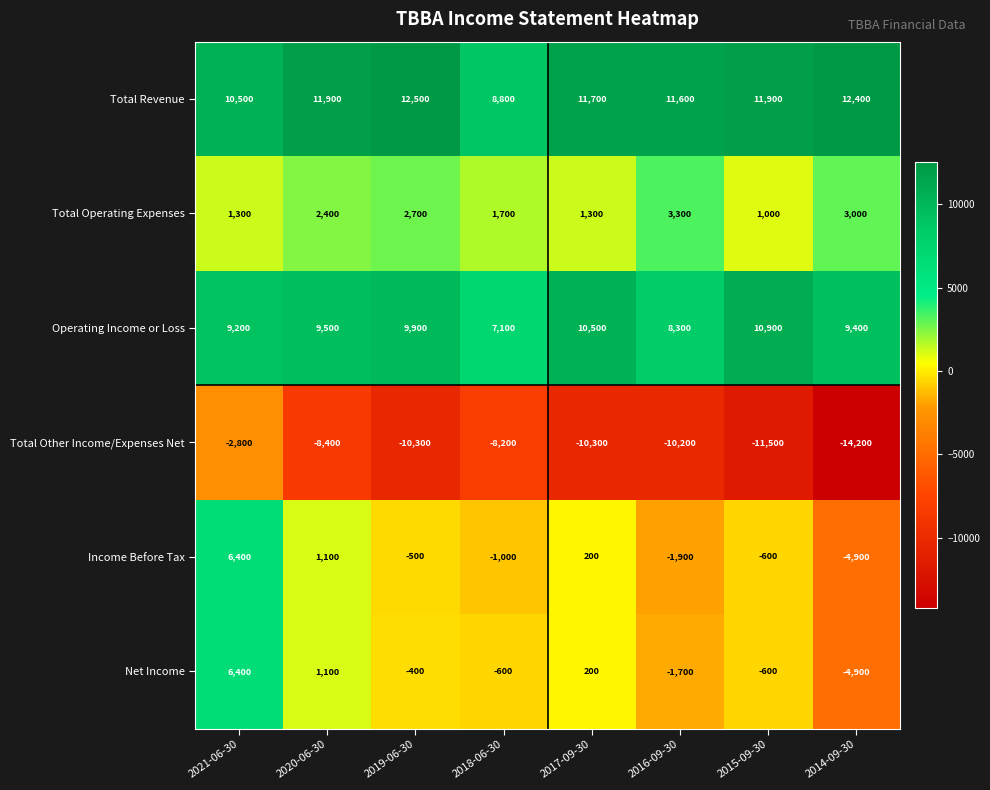

The value of Total Operating Expenses at 2014-09-30 is 788. True or false?

False